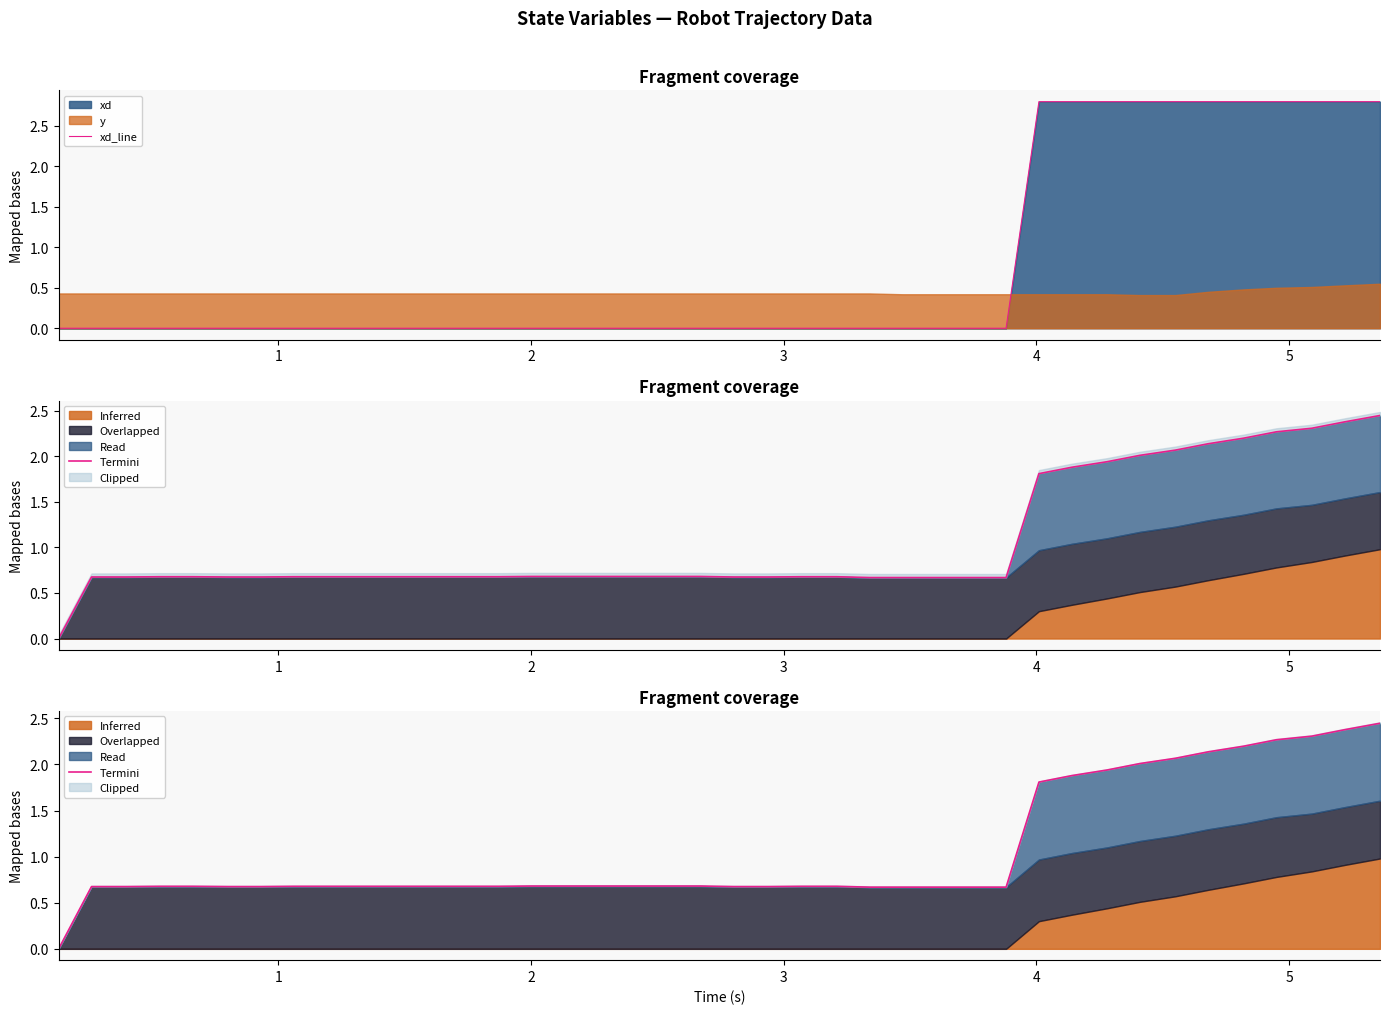

What is the highest value of the xd_line series?

2.8